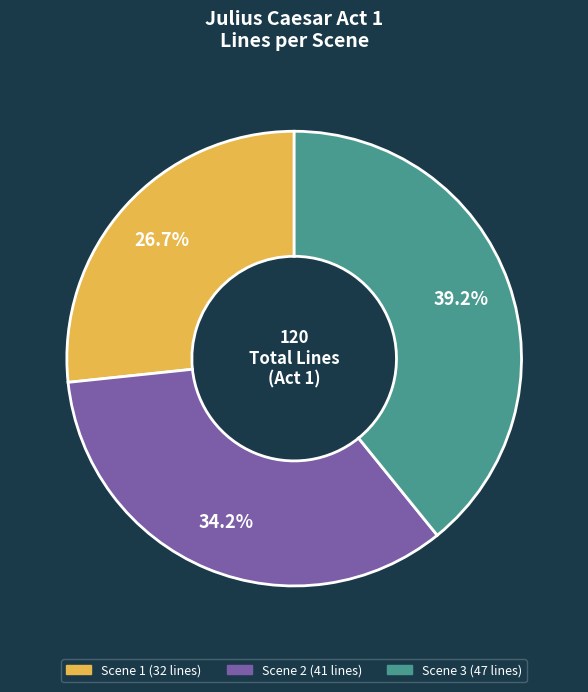

Is there a majority slice in this chart?

No